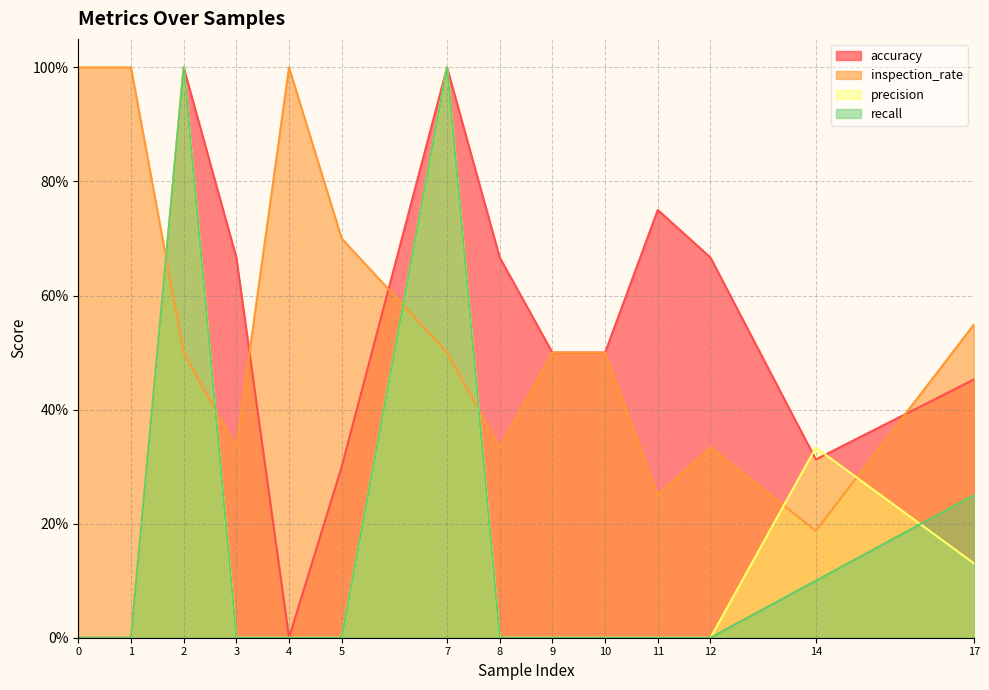

What is the spread (max minus min) of values at 5?

0.7